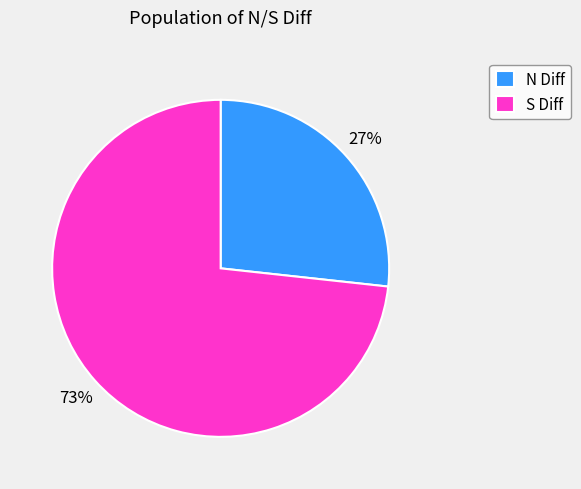

Rank the categories by value from lowest to highest.

N Diff, S Diff